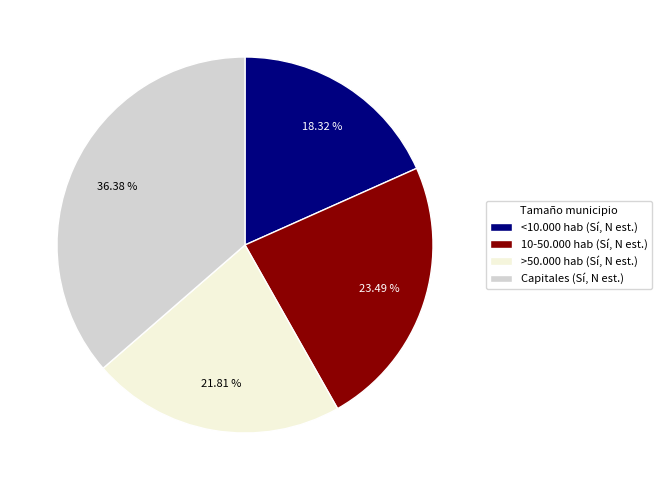

Does Capitales represent more than half of the total?

No